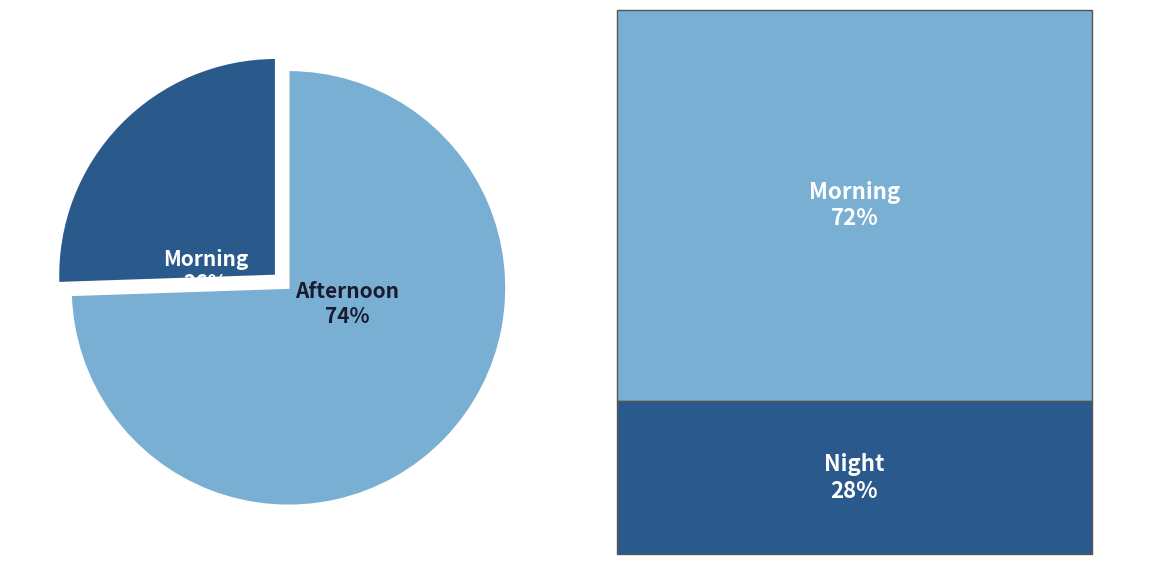

Is it true that Afternoon is 88% of the pie?

False